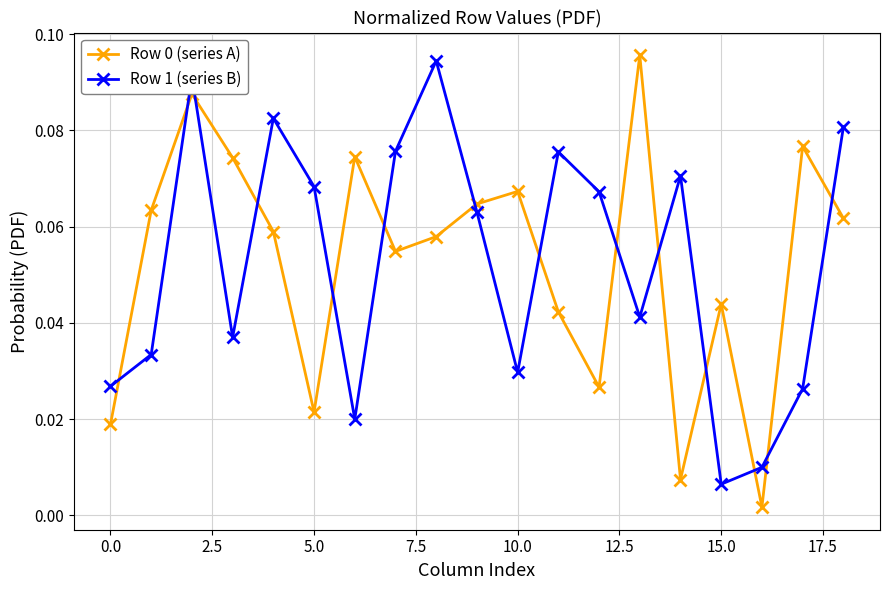

What is the sum of all Row 0 (series A) values?

1.0